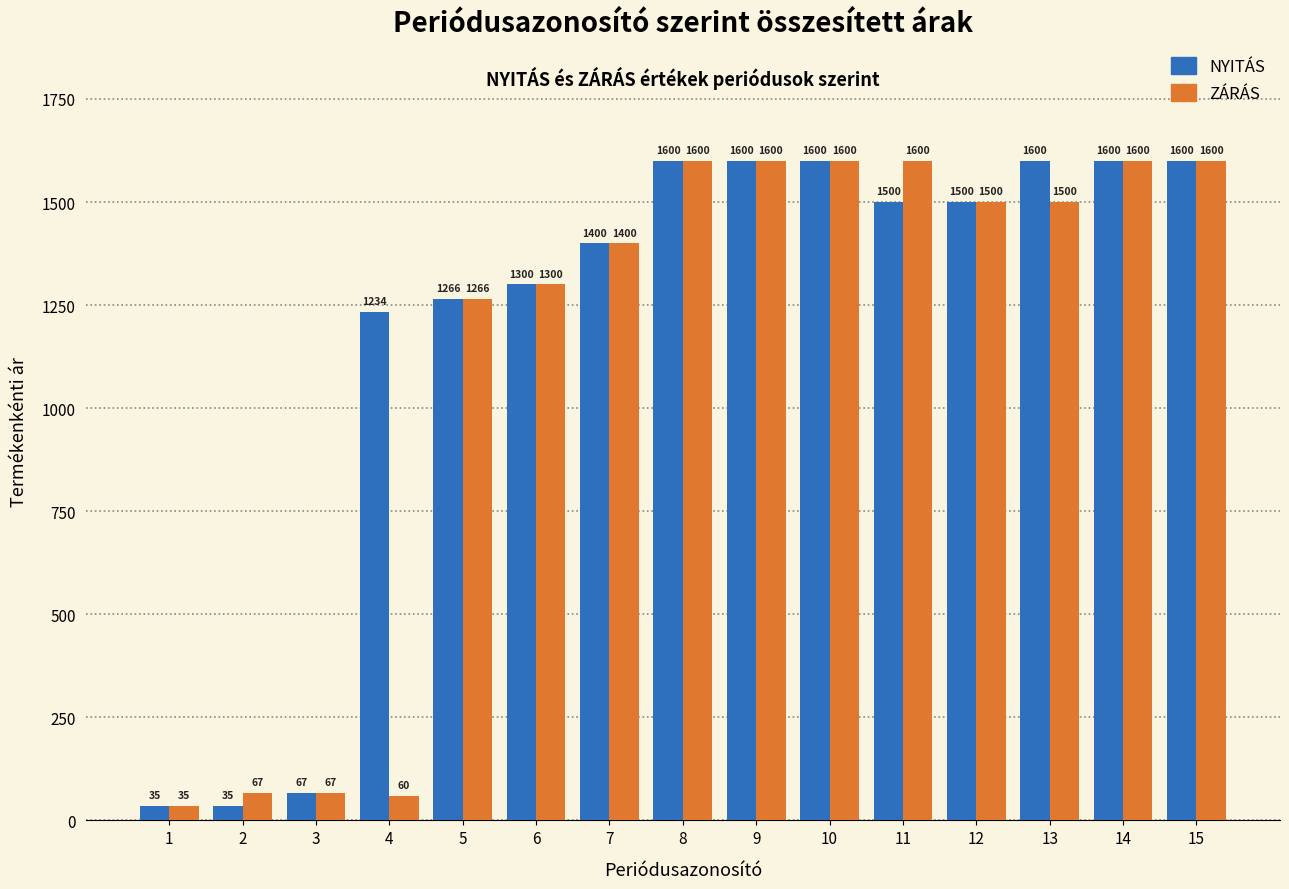

The NYITÁS series shows 1500 at 11. True or false?

True